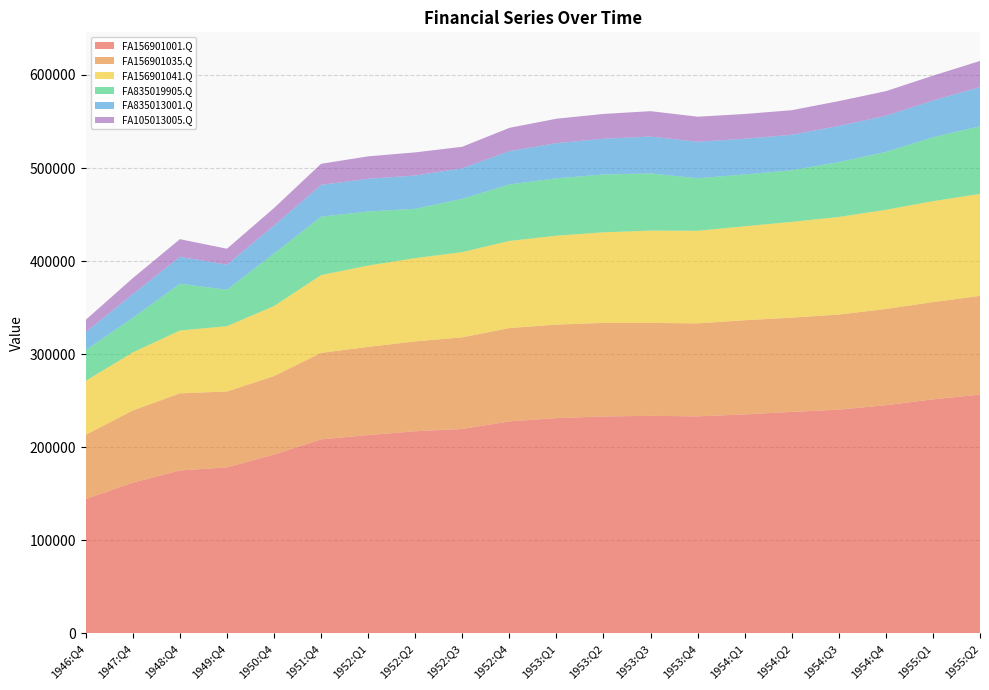

Reading right to left, transcribe all the data shown in this chart.

FA156901001.Q: 1955:Q2=256466	1955:Q1=251398	1954:Q4=245093	1954:Q3=240303	1954:Q2=237885	1954:Q1=235154	1953:Q4=233112	1953:Q3=233666	1953:Q2=232960	1953:Q1=231220	1952:Q4=227670	1952:Q3=219553	1952:Q2=217088	1952:Q1=212969	1951:Q4=208339	1950:Q4=192044	1949:Q4=178333	1948:Q4=174878	1947:Q4=161852	1946:Q4=144198
FA156901035.Q: 1955:Q2=106123	1955:Q1=104502	1954:Q4=103431	1954:Q3=102196	1954:Q2=101324	1954:Q1=101262	1953:Q4=99959	1953:Q3=99842	1953:Q2=100555	1953:Q1=100518	1952:Q4=100331	1952:Q3=98474	1952:Q2=96601	1952:Q1=94762	1951:Q4=93009	1950:Q4=84384	1949:Q4=81458	1948:Q4=82966	1947:Q4=77596	1946:Q4=69131
FA156901041.Q: 1955:Q2=109634	1955:Q1=108459	1954:Q4=106598	1954:Q3=104874	1954:Q2=102915	1954:Q1=100982	1953:Q4=99470	1953:Q3=99247	1953:Q2=97386	1953:Q1=95516	1952:Q4=93616	1952:Q3=91612	1952:Q2=89480	1952:Q1=87431	1951:Q4=83591	1950:Q4=75215	1949:Q4=70252	1948:Q4=67459	1947:Q4=62423	1946:Q4=57953
FA835019905.Q: 1955:Q2=72688	1955:Q1=68703	1954:Q4=62139	1954:Q3=58971	1954:Q2=55449	1954:Q1=55717	1953:Q4=56445	1953:Q3=61435	1953:Q2=62115	1953:Q1=61663	1952:Q4=60737	1952:Q3=57220	1952:Q2=53005	1952:Q1=58132	1951:Q4=62758	1950:Q4=56531	1949:Q4=39099	1948:Q4=50347	1947:Q4=37132	1946:Q4=33129
FA835013001.Q: 1955:Q2=42063	1955:Q1=39480	1954:Q4=38890	1954:Q3=38879	1954:Q2=38159	1954:Q1=38332	1953:Q4=39200	1953:Q3=39614	1953:Q2=38465	1953:Q1=37791	1952:Q4=35816	1952:Q3=32892	1952:Q2=35765	1952:Q1=35131	1951:Q4=34187	1950:Q4=30017	1949:Q4=26950	1948:Q4=28881	1947:Q4=25473	1946:Q4=19163
FA105013005.Q: 1955:Q2=28106	1955:Q1=26716	1954:Q4=26445	1954:Q3=26703	1954:Q2=26415	1954:Q1=26622	1953:Q4=26979	1953:Q3=27316	1953:Q2=26646	1953:Q1=26275	1952:Q4=25009	1952:Q3=23111	1952:Q2=24886	1952:Q1=24123	1951:Q4=22682	1950:Q4=18838	1949:Q4=17169	1948:Q4=19002	1947:Q4=17224	1946:Q4=13315